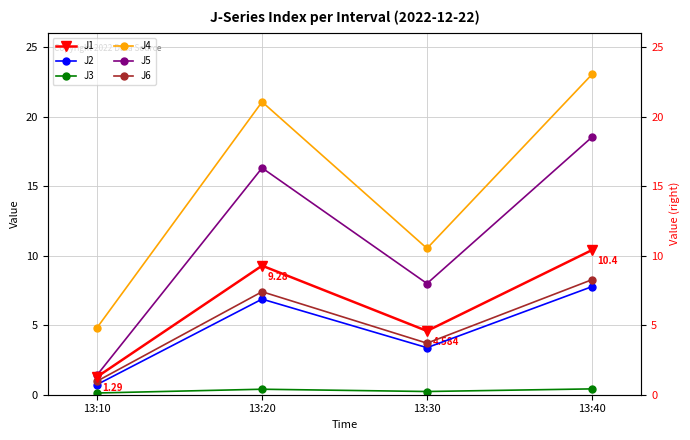

What is the approximate value of J3 at 13:20?

0.4